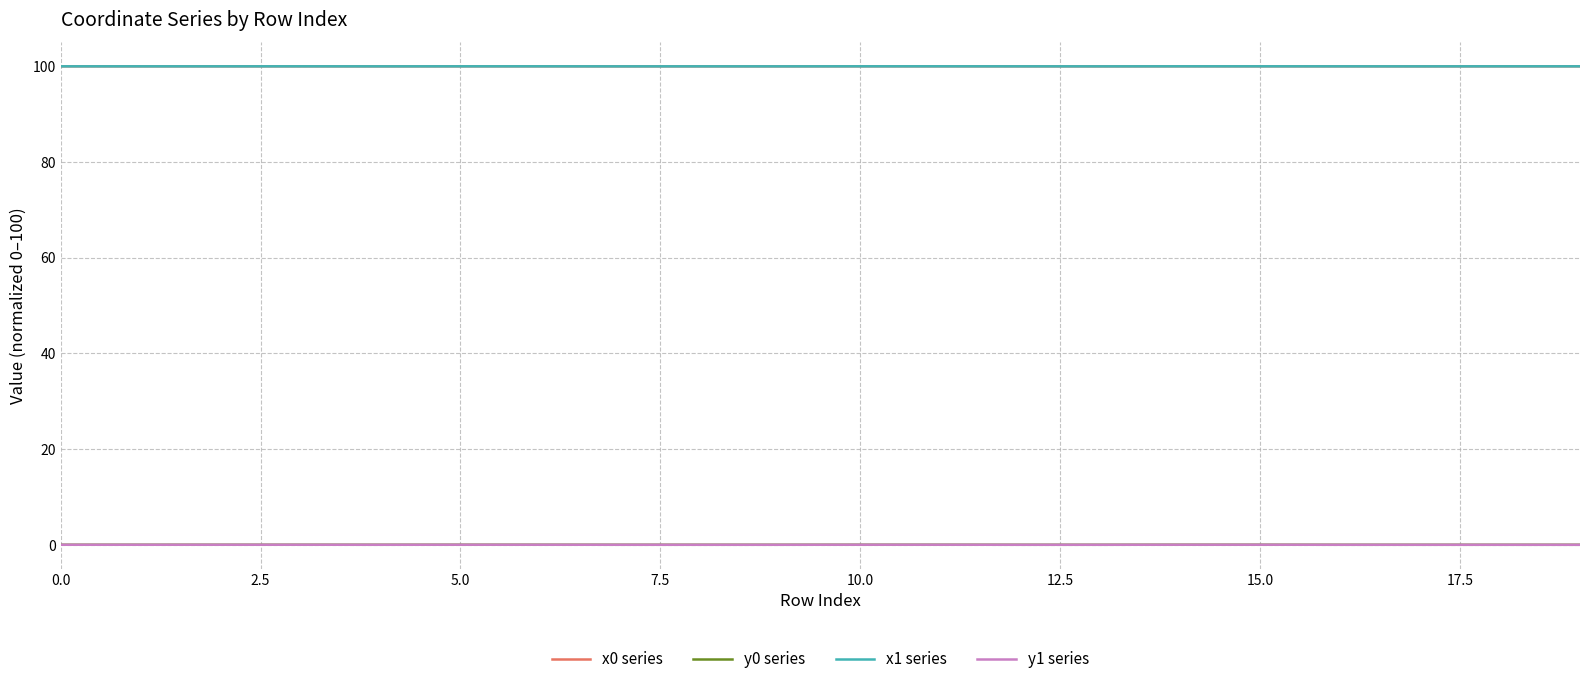

What is the greatest value displayed?

100.0